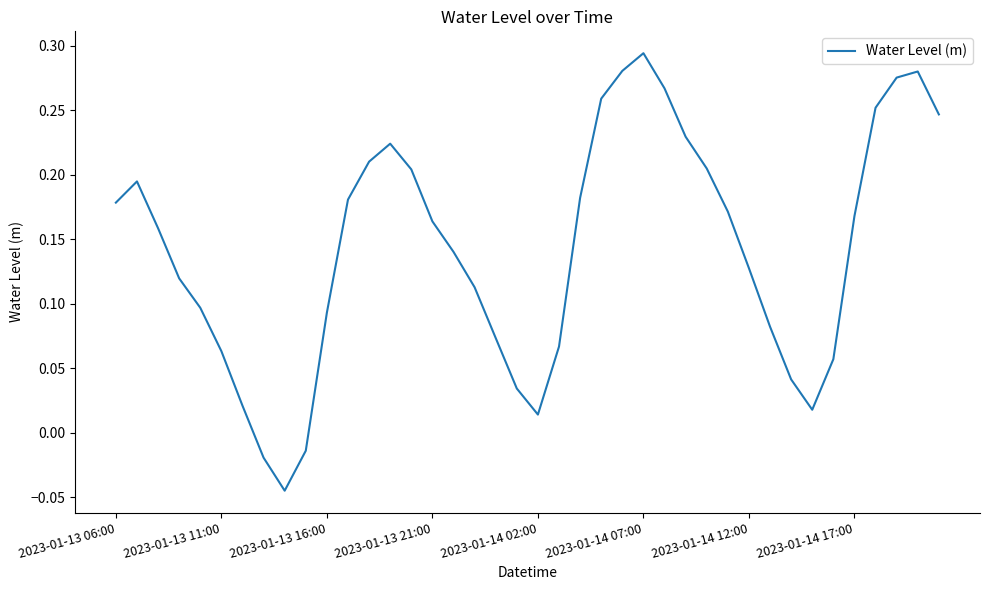

At which label does the data first exceed 0?

2023-01-13 06:00